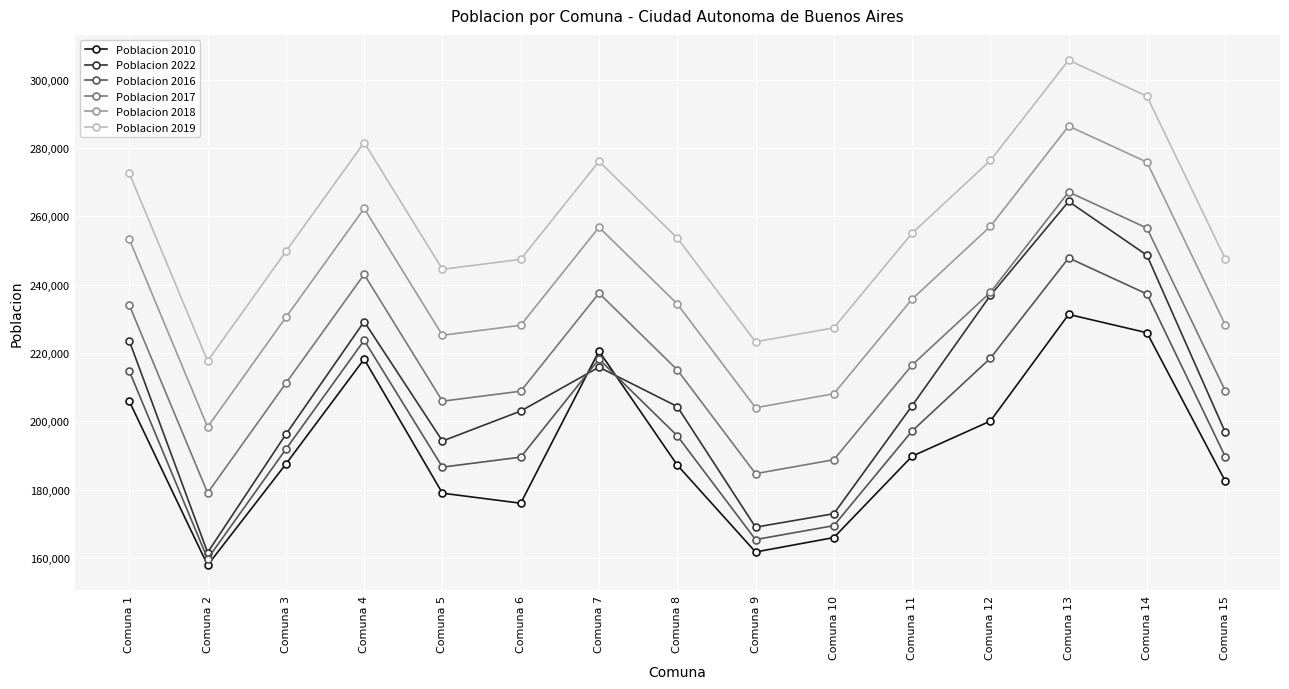

At which label does Poblacion 2010 first exceed 187537?

Comuna 1